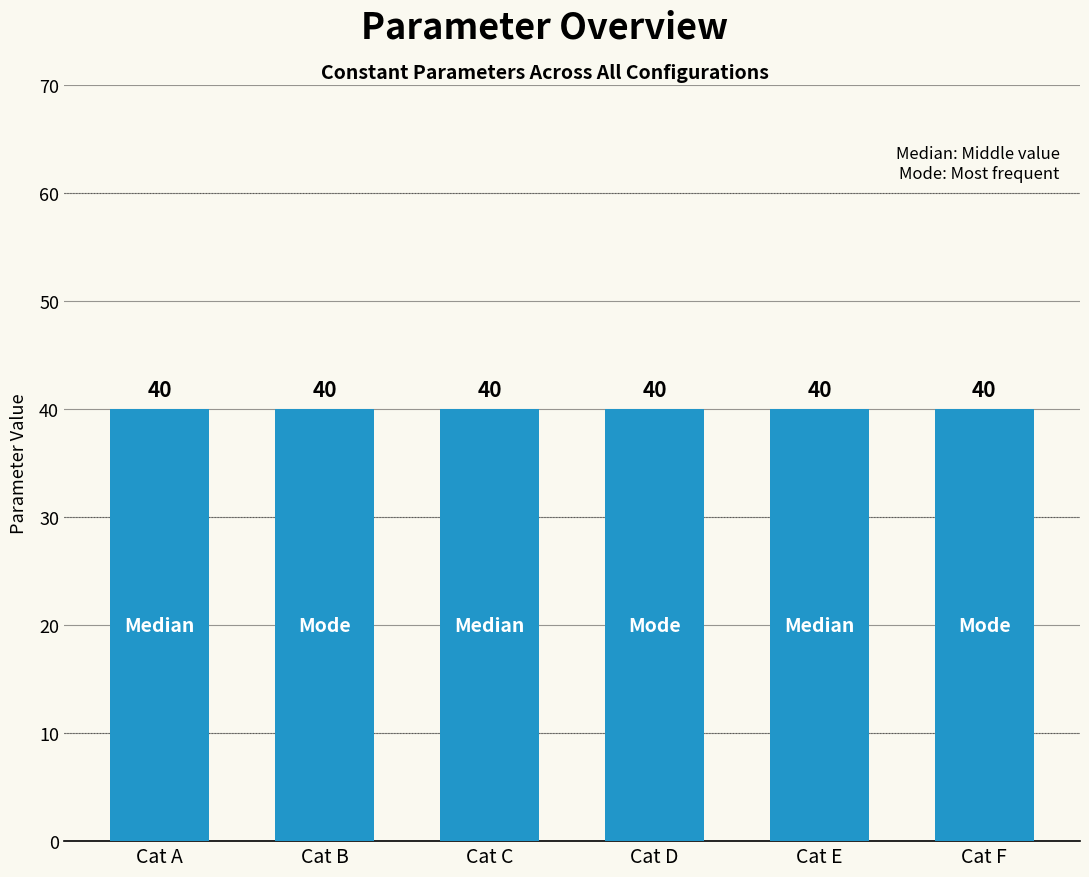

True or false: St_len_min has a value of 40 at Median.

True